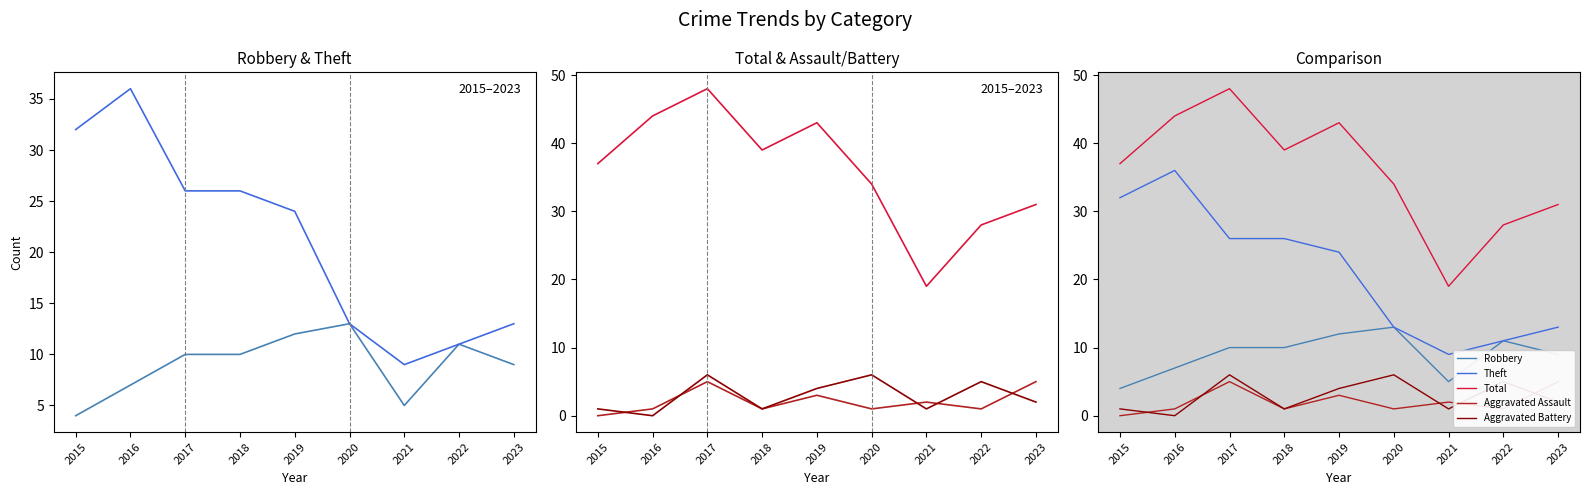

At which category does Aggravated Battery reach its first local peak?

2017